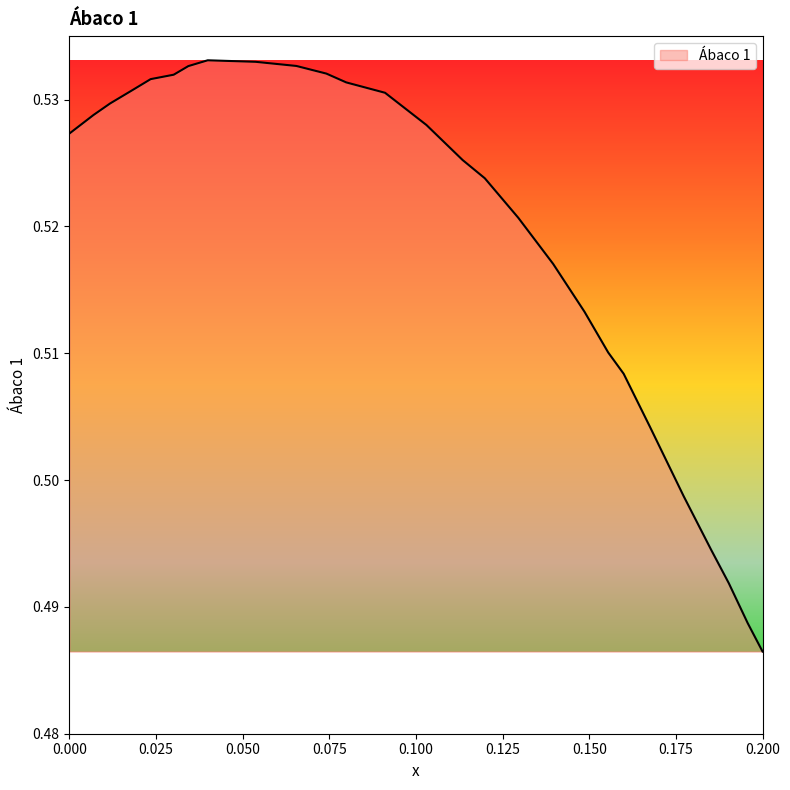

At which category does the chart reach its minimum across all series?

0.200